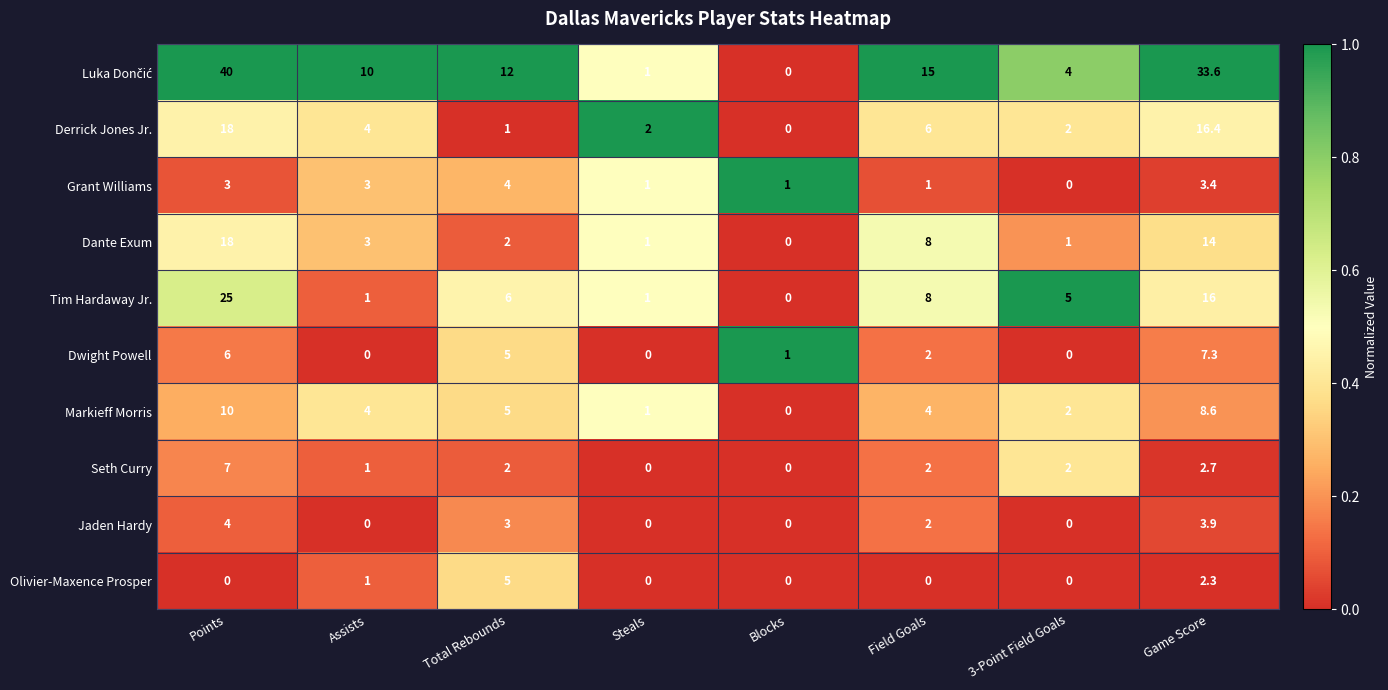

What is the greatest value displayed?

40.0